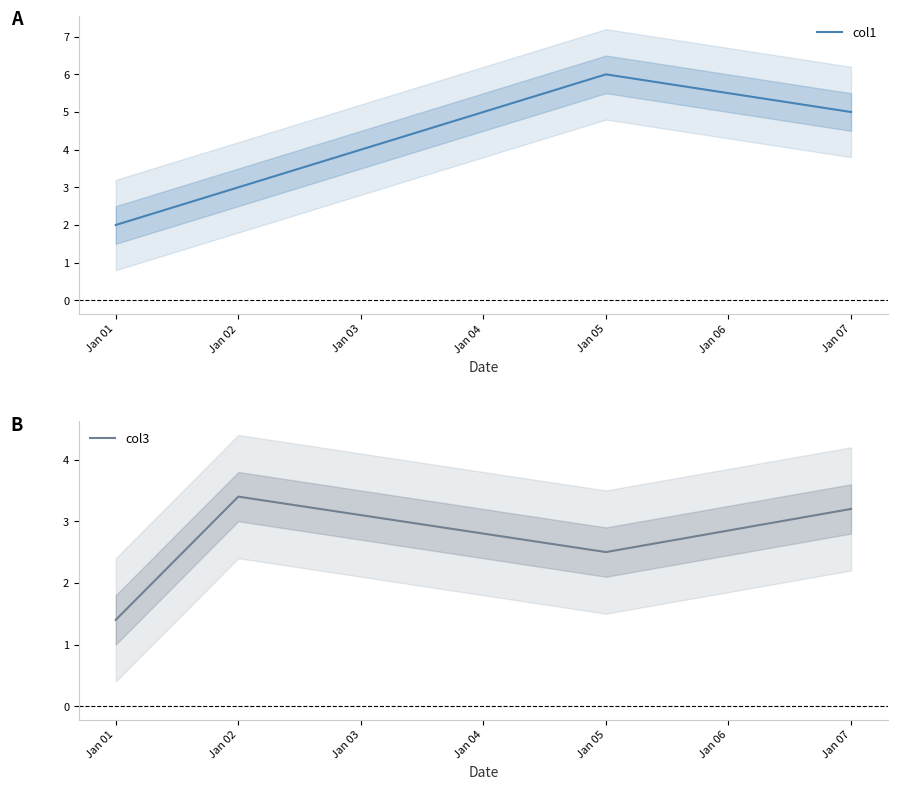

How many values in the col3 series are below 3?

2